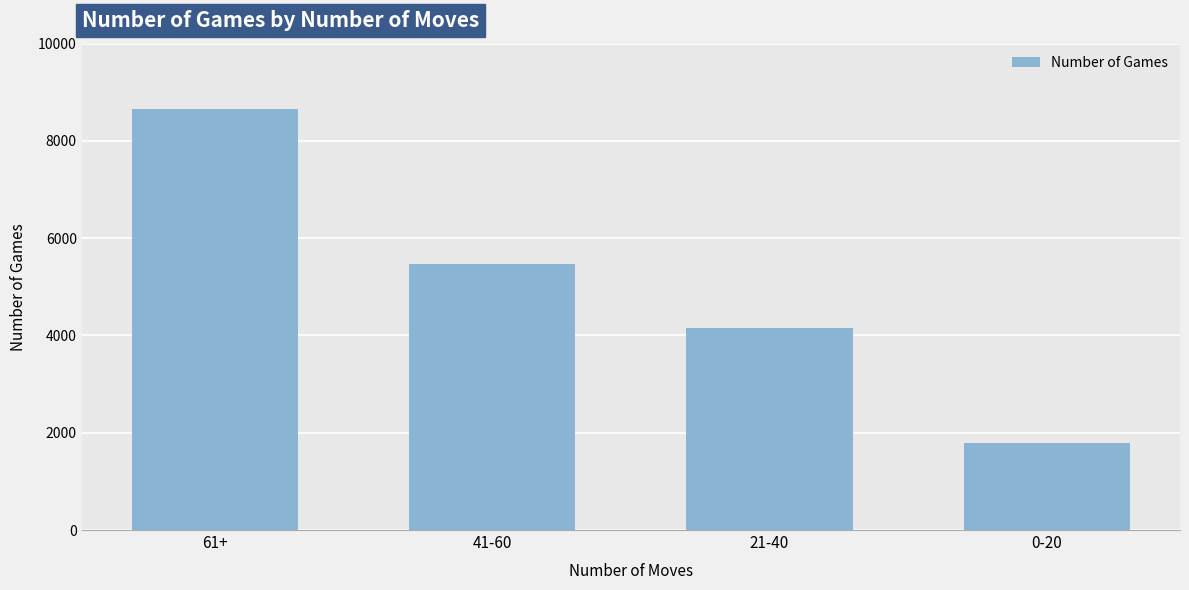

True or false: the data shows 8653 at 61+.

True